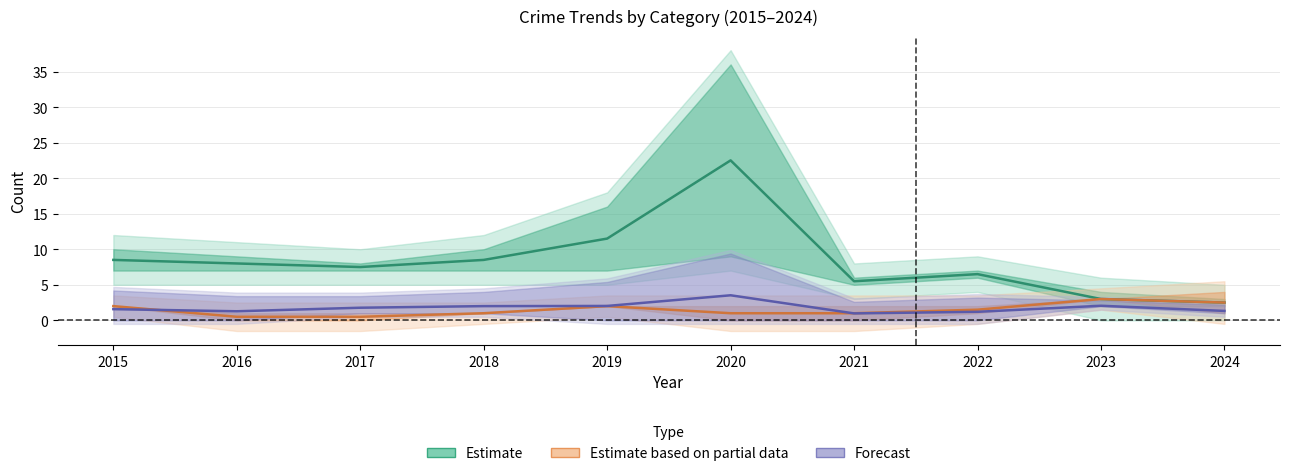

What is the spread (max minus min) of values at 2019?

9.5